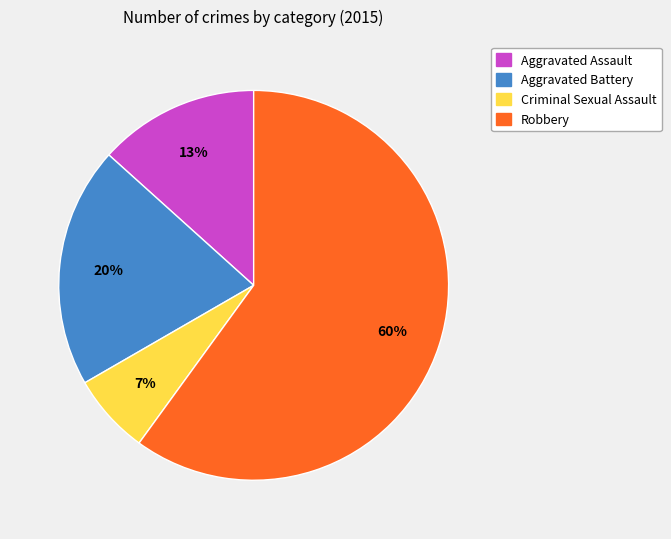

To the nearest percent, what portion does Criminal Sexual Assault represent?

7%